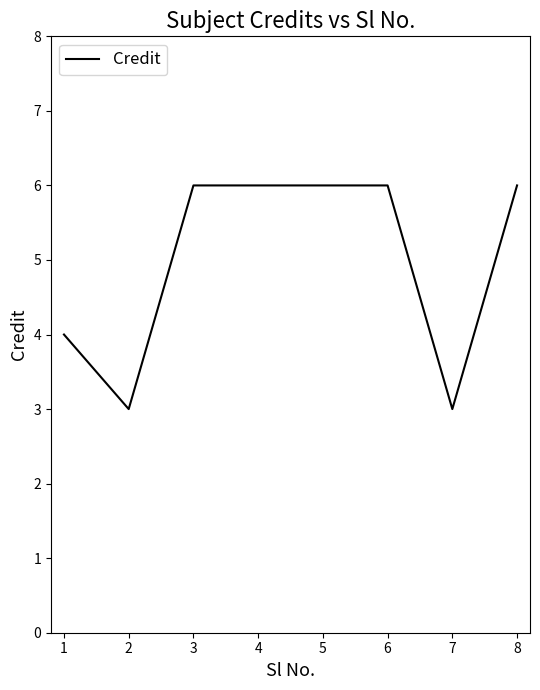

What is the sum of the values at 2 and 1?

7